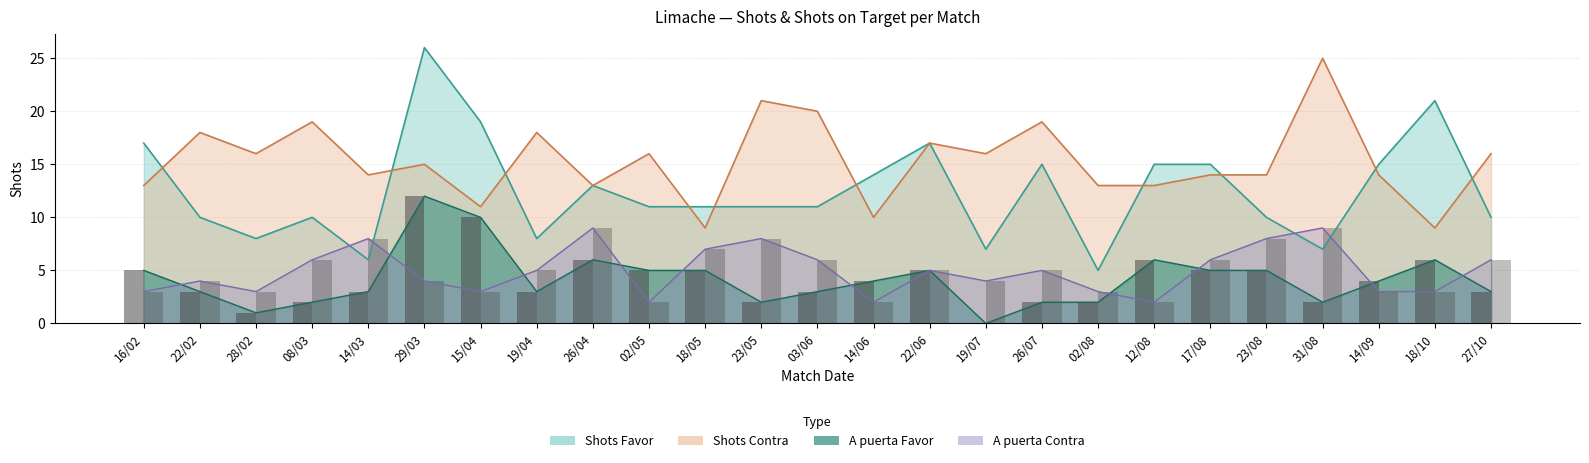

What is the label of the 3rd bar from the left?

28/02